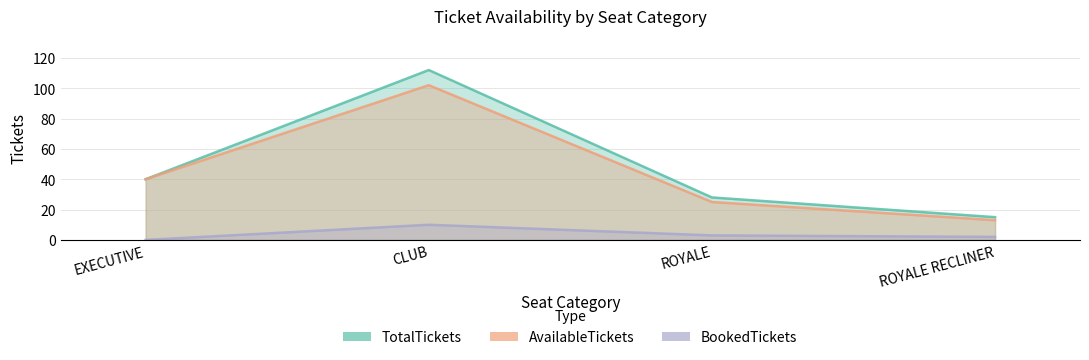

At how many categories does at least one series exceed 103?

1